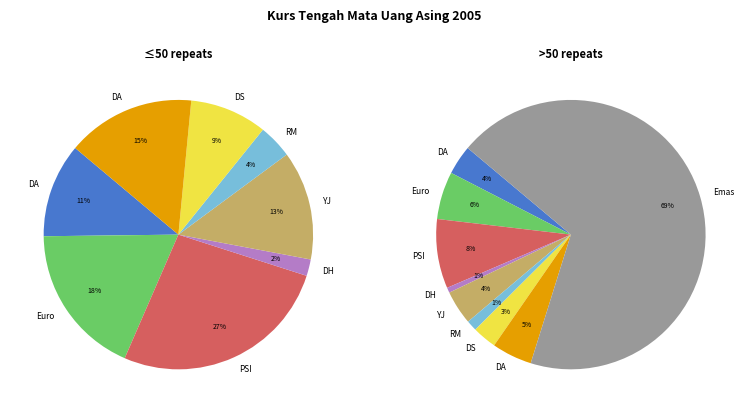

Is there any slice that represents more than half of the pie?

Yes